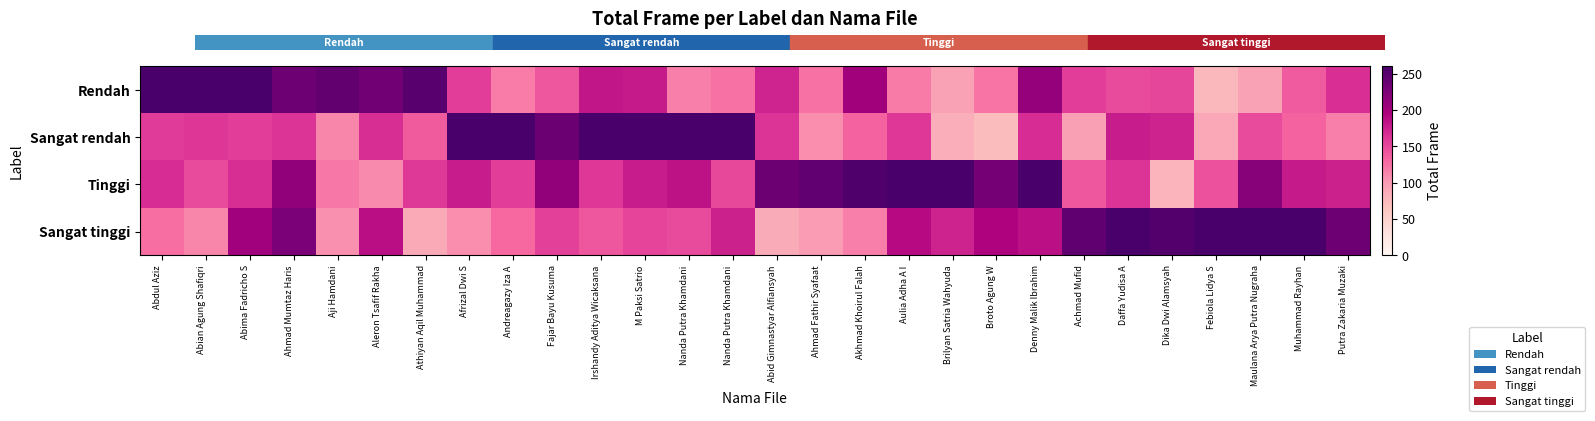

Reading left to right, what are all the values shown in this chart?

Rendah: Abdul Aziz=283.7	Abian Agung Shafiqri=265.9	Abima Fadricho S=285.3	Ahmad Mumtaz Haris=235.3	Aji Hamdani=241.8	Aleron Tsafif Rakha=232.7	Athiyan Aqil Muhammad=249.5	Afrizal Dwi S=156.3	Andreagazy Iza A=118.3	Fajar Bayu Kusuma=140.7	Irshandy Aditya Wicaksana=181.4	M Paksi Satrio=177.9	Nanda Putra Khamdani=116.6	Nanda Putra Khamdani=124.5	Abid Gimnastyar Alfiansyah=172.1	Ahmad Fathir Syafaat=124.5	Akhmad Khoirul Falah=201.2	Aulia Adha A I=119.3	Brilyan Satria Wahyuda=94.9	Broto Agung W=122.3	Denny Malik Ibrahim=209.9	Achmad Mufid=155.4	Daffa Yudisa A=147.7	Dika Dwi Alamsyah=151.3	Febiola Lidya S=75.4	Maulana Arya Putra Nugraha=94.5	Muhammad Rayhan=139.0	Putra Zakaria Muzaki=164.8
Sangat rendah: Abdul Aziz=158.4	Abian Agung Shafiqri=160.9	Abima Fadricho S=155.8	Ahmad Mumtaz Haris=162.7	Aji Hamdani=112.5	Aleron Tsafif Rakha=165.8	Athiyan Aqil Muhammad=137.3	Afrizal Dwi S=283.2	Andreagazy Iza A=258.3	Fajar Bayu Kusuma=237.2	Irshandy Aditya Wicaksana=272.8	M Paksi Satrio=275.6	Nanda Putra Khamdani=263.7	Nanda Putra Khamdani=276.3	Abid Gimnastyar Alfiansyah=162.6	Ahmad Fathir Syafaat=107.4	Akhmad Khoirul Falah=133.7	Aulia Adha A I=159.5	Brilyan Satria Wahyuda=84.5	Broto Agung W=72.9	Denny Malik Ibrahim=167.2	Achmad Mufid=95.9	Daffa Yudisa A=177.5	Dika Dwi Alamsyah=173.5	Febiola Lidya S=90.0	Maulana Arya Putra Nugraha=147.6	Muhammad Rayhan=132.3	Putra Zakaria Muzaki=116.7
Tinggi: Abdul Aziz=166.6	Abian Agung Shafiqri=147.4	Abima Fadricho S=165.7	Ahmad Mumtaz Haris=212.8	Aji Hamdani=120.5	Aleron Tsafif Rakha=109.0	Athiyan Aqil Muhammad=159.3	Afrizal Dwi S=177.2	Andreagazy Iza A=156.2	Fajar Bayu Kusuma=211.6	Irshandy Aditya Wicaksana=160.4	M Paksi Satrio=177.4	Nanda Putra Khamdani=184.8	Nanda Putra Khamdani=150.1	Abid Gimnastyar Alfiansyah=236.6	Ahmad Fathir Syafaat=243.7	Akhmad Khoirul Falah=255.6	Aulia Adha A I=279.1	Brilyan Satria Wahyuda=281.6	Broto Agung W=230.4	Denny Malik Ibrahim=260.6	Achmad Mufid=141.0	Daffa Yudisa A=163.3	Dika Dwi Alamsyah=80.2	Febiola Lidya S=143.3	Maulana Arya Putra Nugraha=218.6	Muhammad Rayhan=178.4	Putra Zakaria Muzaki=174.1
Sangat tinggi: Abdul Aziz=126.2	Abian Agung Shafiqri=111.8	Abima Fadricho S=202.3	Ahmad Mumtaz Haris=226.7	Aji Hamdani=106.1	Aleron Tsafif Rakha=186.8	Athiyan Aqil Muhammad=89.1	Afrizal Dwi S=107.1	Andreagazy Iza A=129.2	Fajar Bayu Kusuma=154.6	Irshandy Aditya Wicaksana=141.2	M Paksi Satrio=152.1	Nanda Putra Khamdani=147.7	Nanda Putra Khamdani=174.5	Abid Gimnastyar Alfiansyah=86.4	Ahmad Fathir Syafaat=98.7	Akhmad Khoirul Falah=116.4	Aulia Adha A I=188.1	Brilyan Satria Wahyuda=173.5	Broto Agung W=193.3	Denny Malik Ibrahim=185.7	Achmad Mufid=244.3	Daffa Yudisa A=273.7	Dika Dwi Alamsyah=252.1	Febiola Lidya S=267.9	Maulana Arya Putra Nugraha=268.0	Muhammad Rayhan=262.1	Putra Zakaria Muzaki=235.4